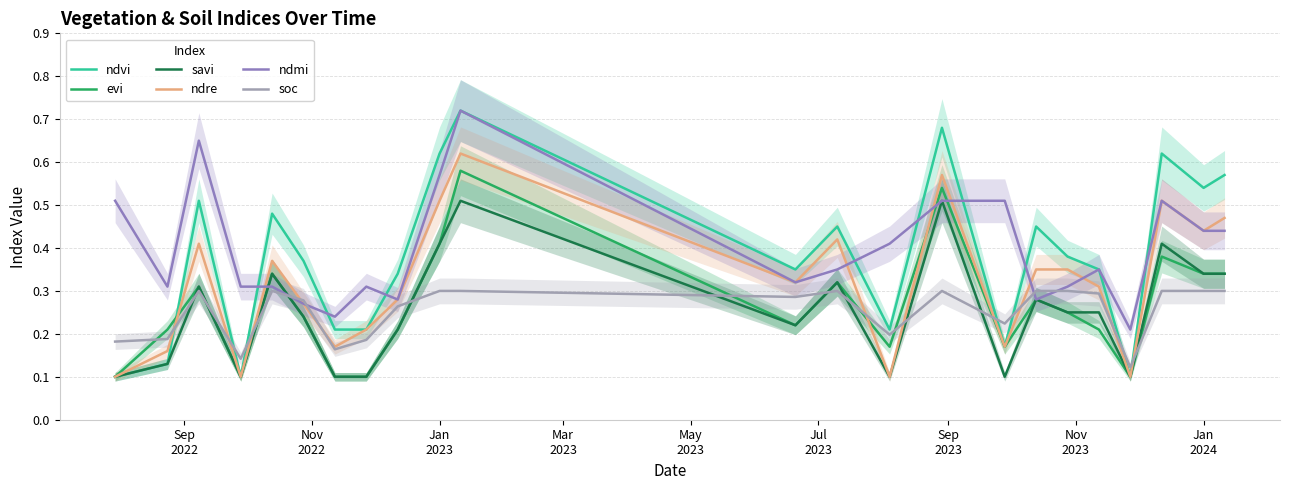

After their last crossing, which series has the higher values: soc or evi?

evi